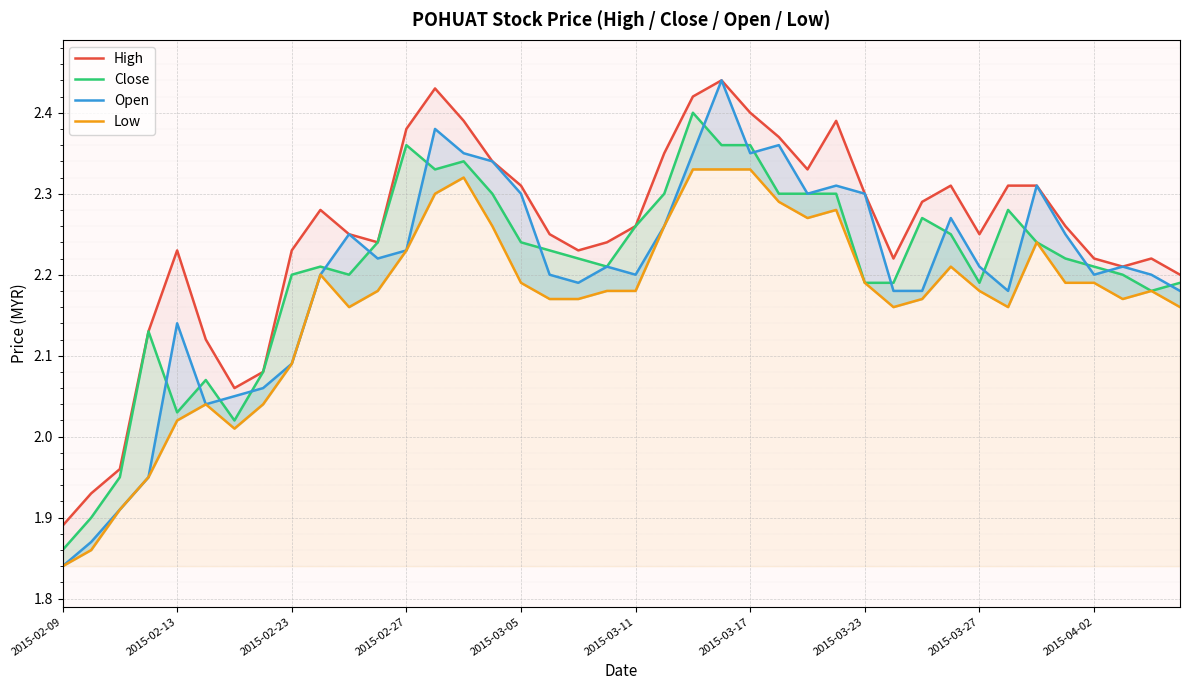

In Close, how many points are higher than both neighbors (excluding endpoints)?

8